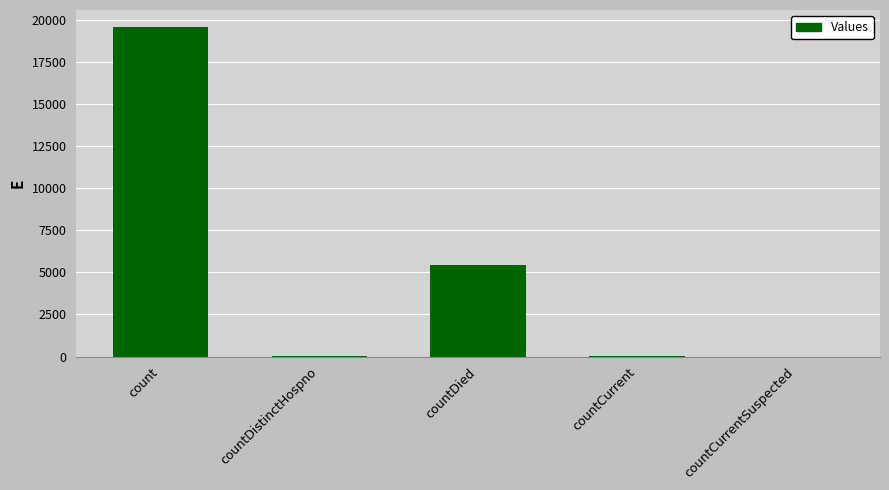

What is the greatest value displayed?

19588